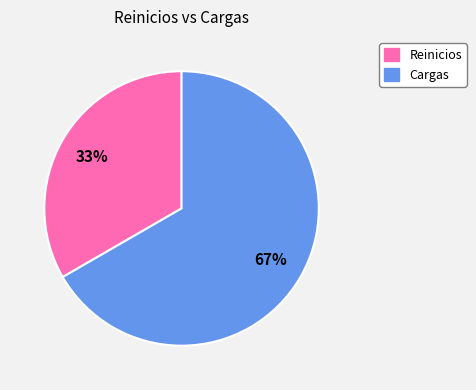

What is the ratio of the value at Cargas to the value at Reinicios?

2.0